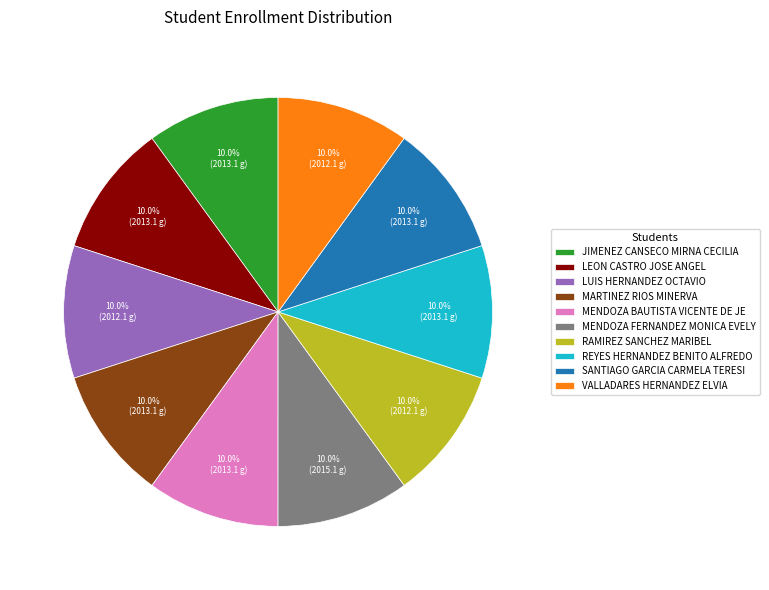

How many segments does this pie chart have?

10